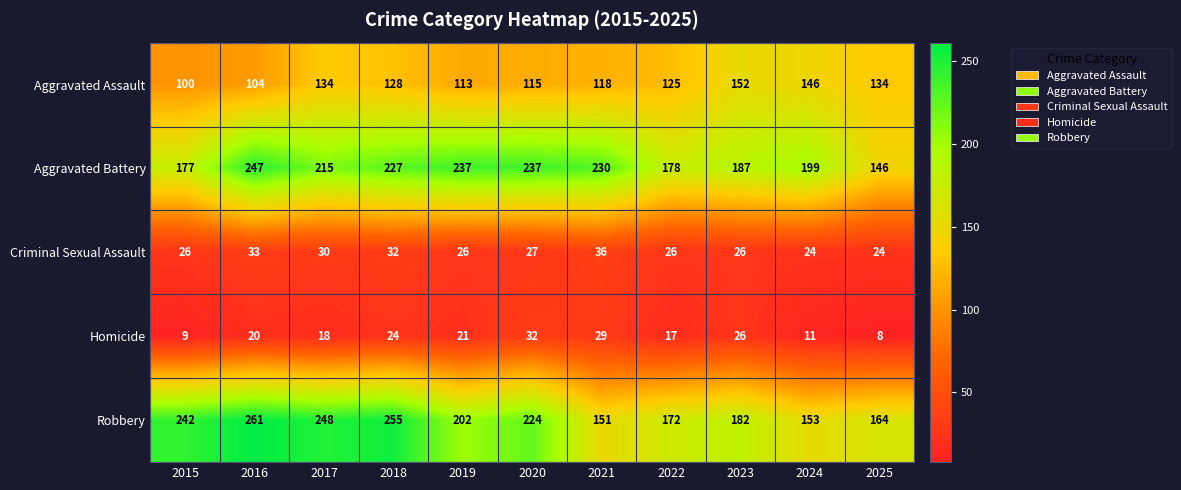

The Homicide series shows 4 at 2015. True or false?

False